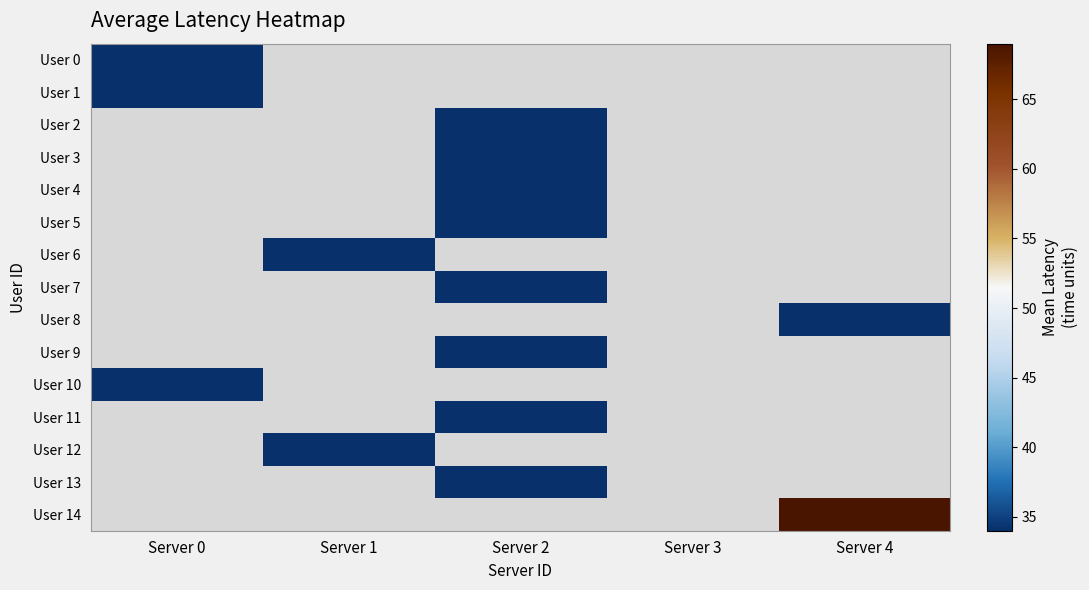

At which category does the chart reach its minimum across all series?

Server 0